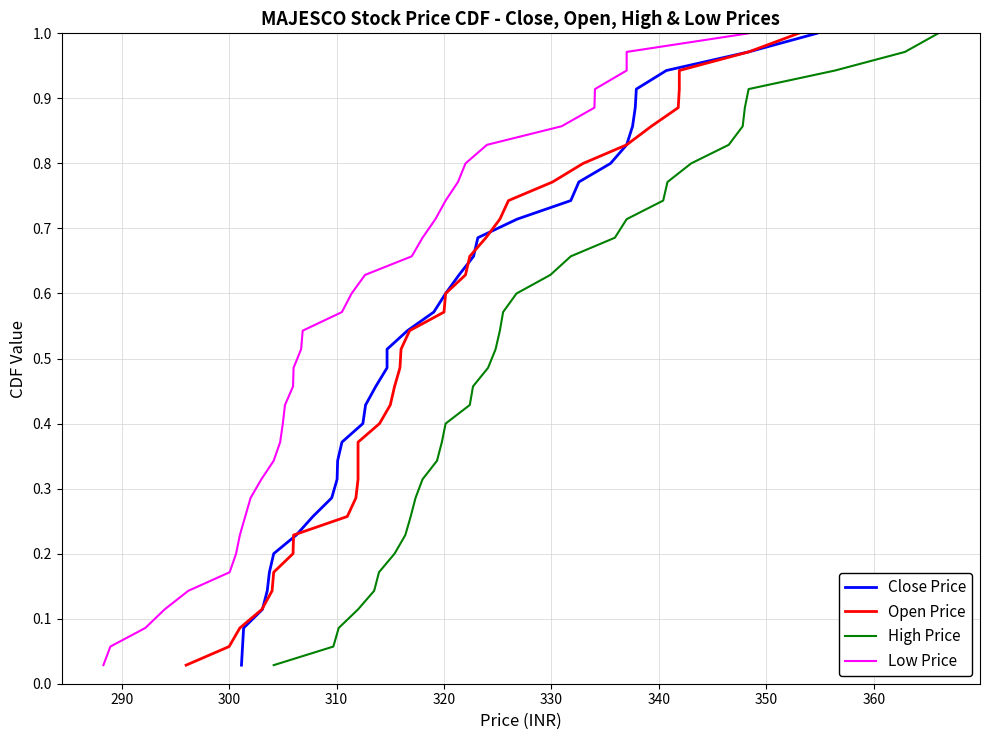

What are all the series names shown in the legend?

Close Price, Open Price, High Price, Low Price